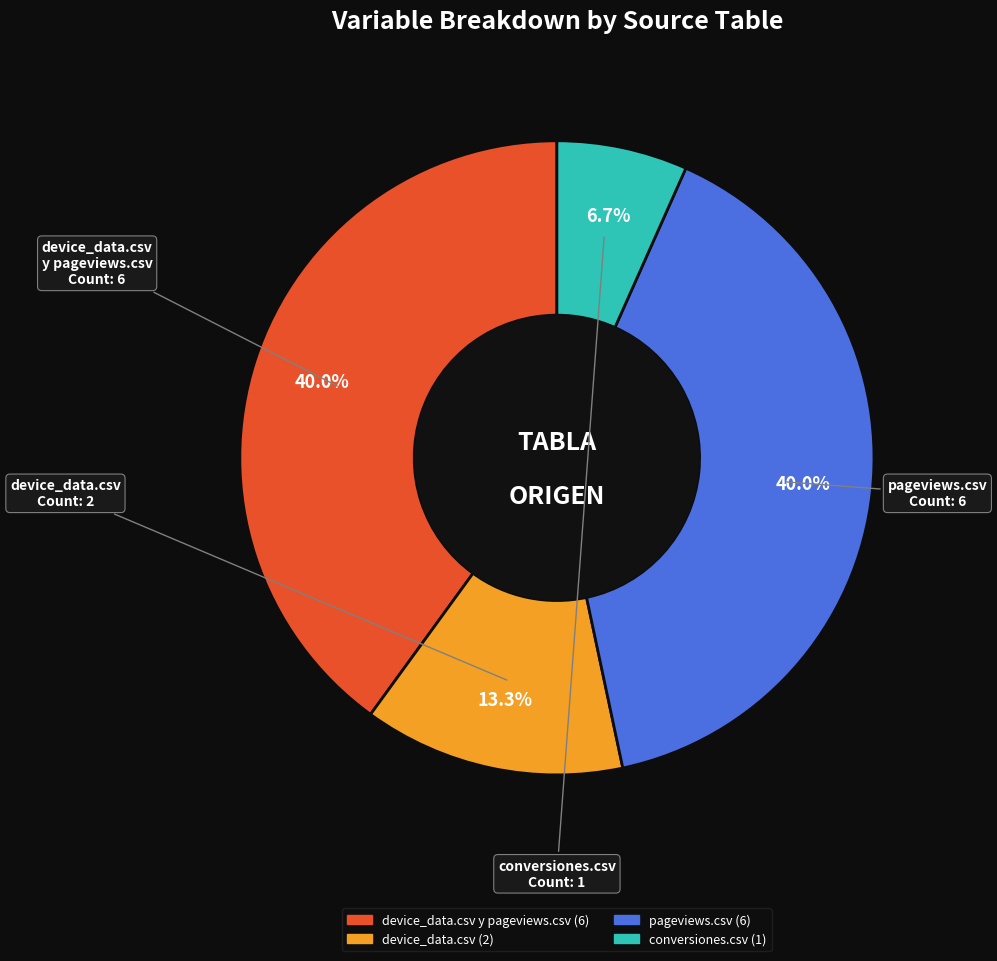

Is there a majority slice in this chart?

No